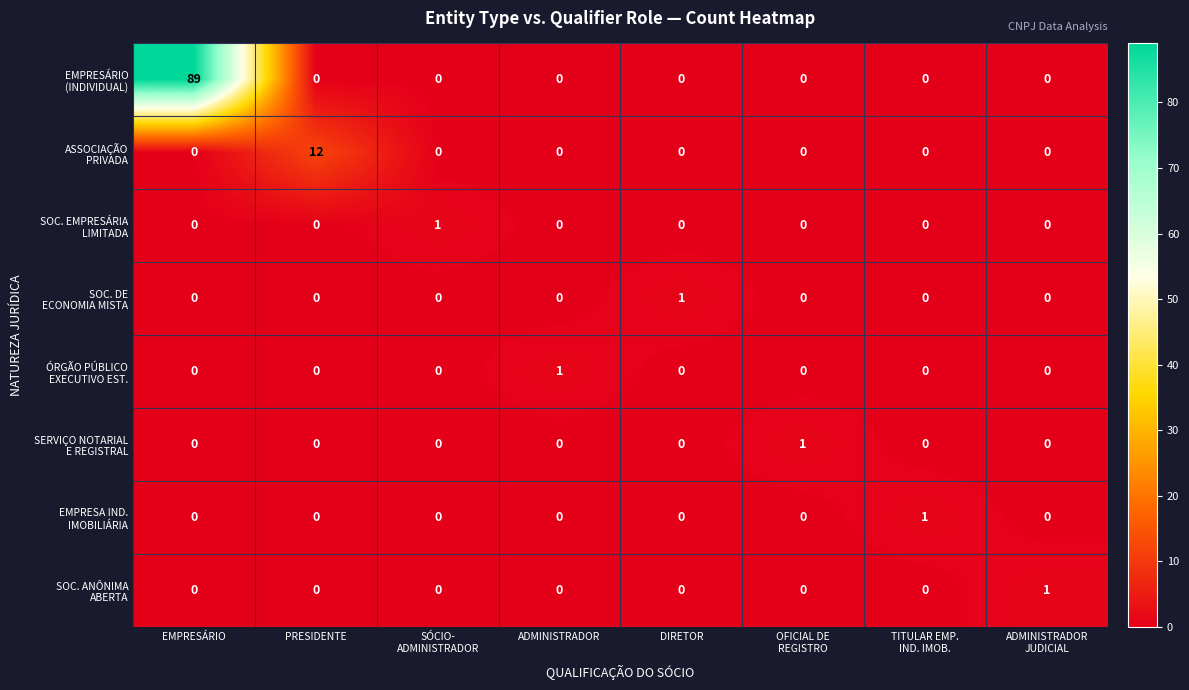

At which category is the sum across all series the highest?

EMPRESÁRIO